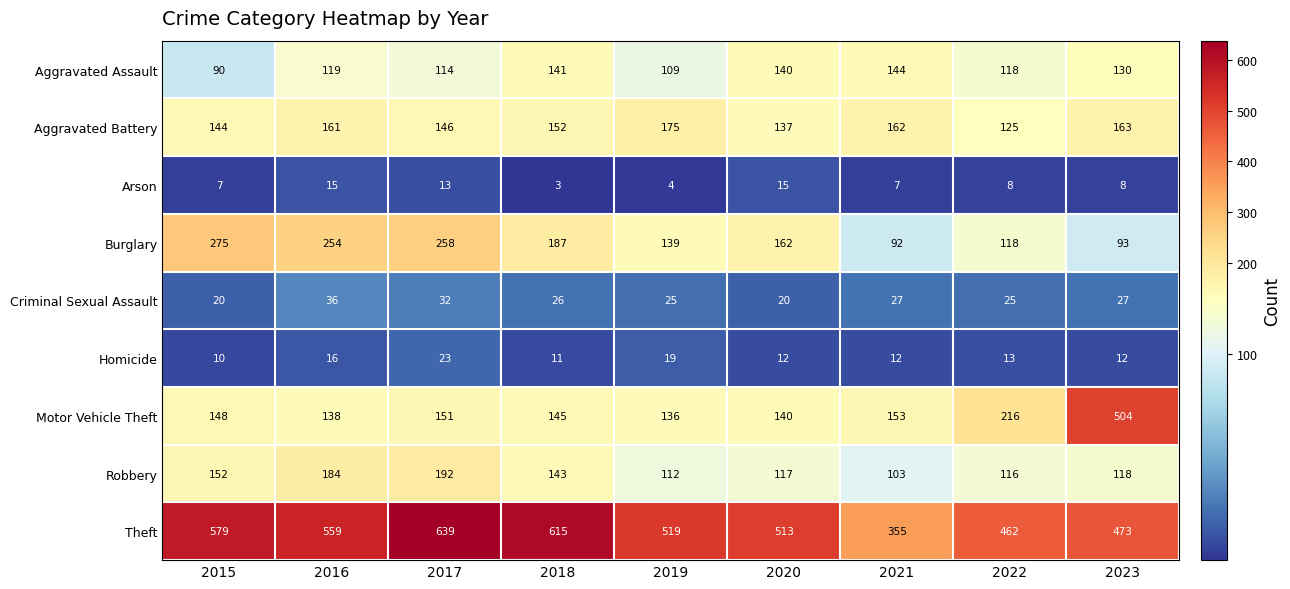

Which series has the widest spread of values?

Motor Vehicle Theft